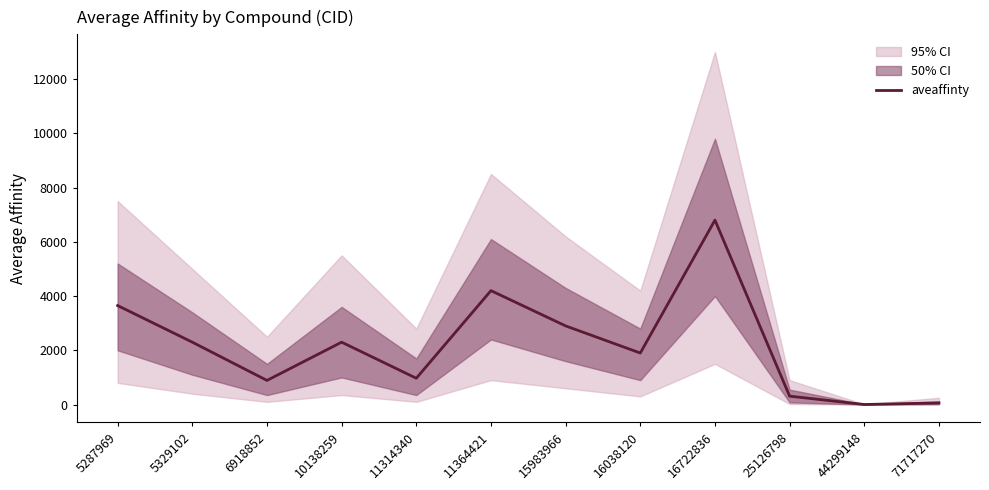

How many lines are shown in the chart?

1